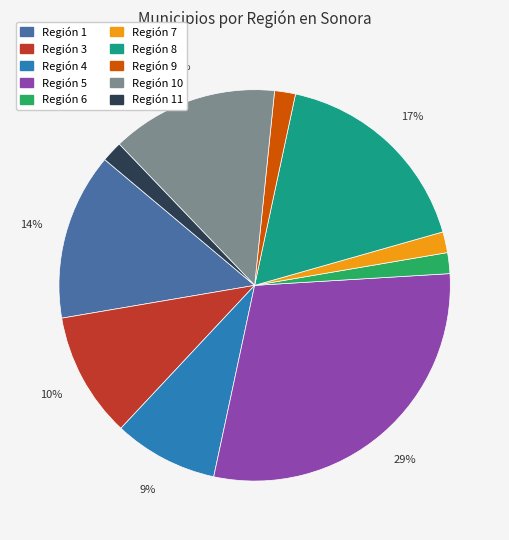

Is there a majority slice in this chart?

No